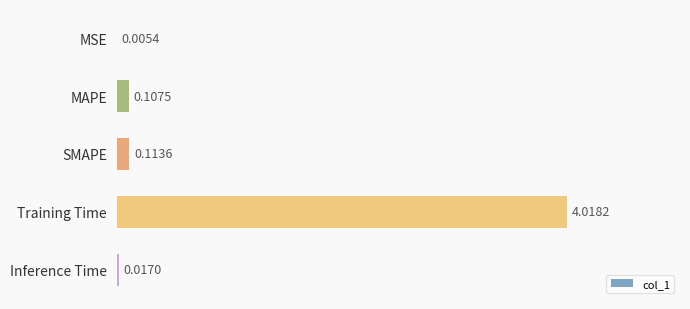

What is the sum of all values?

4.3